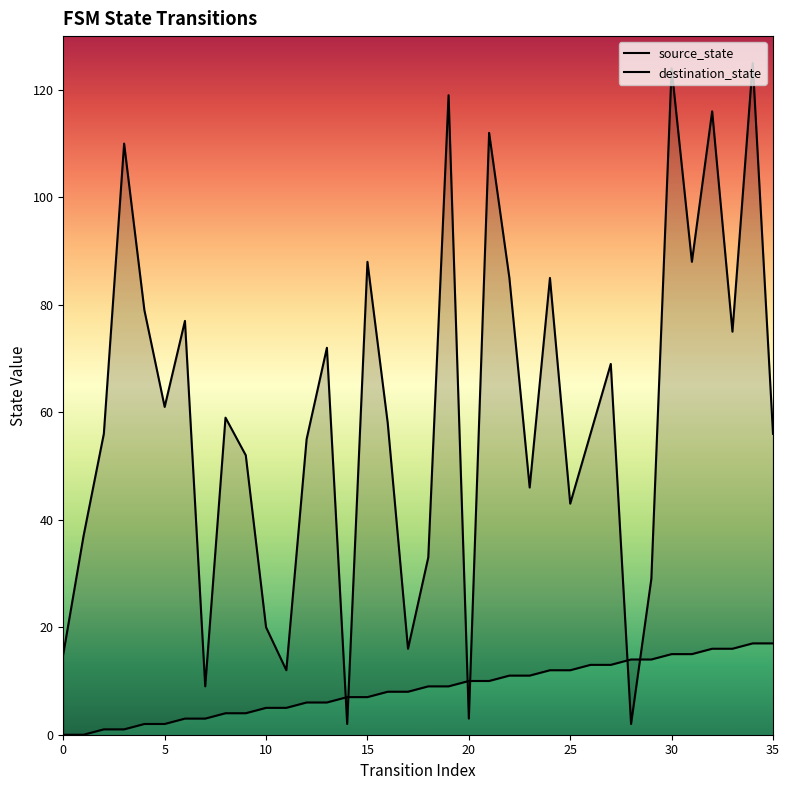

Which series has the widest spread of values?

destination_state